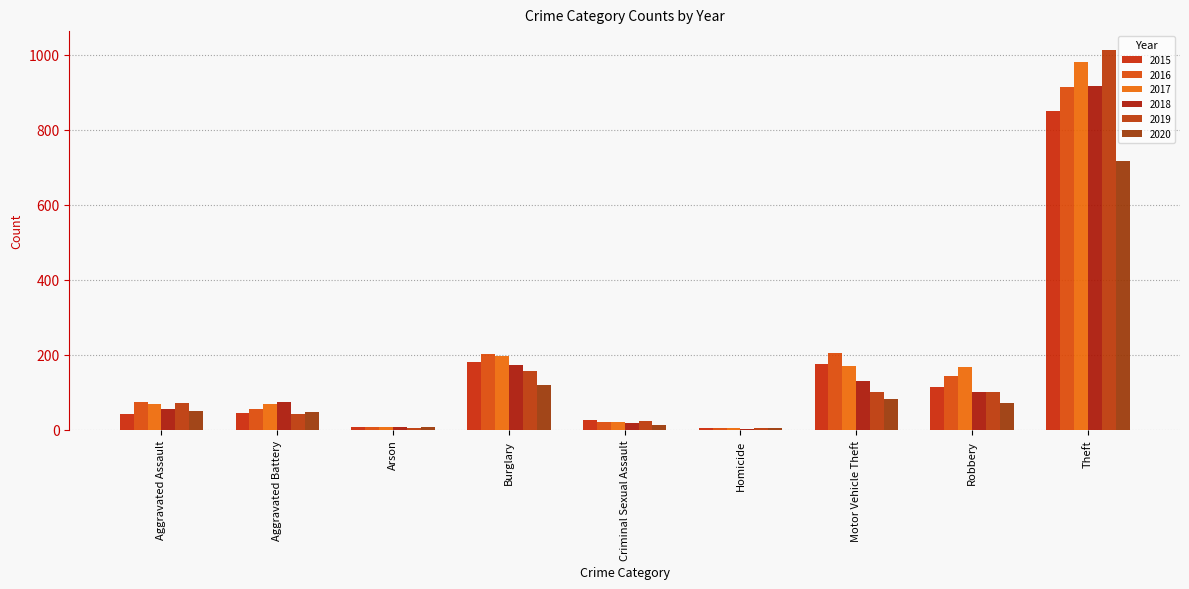

Count the number of categories in the chart.

9